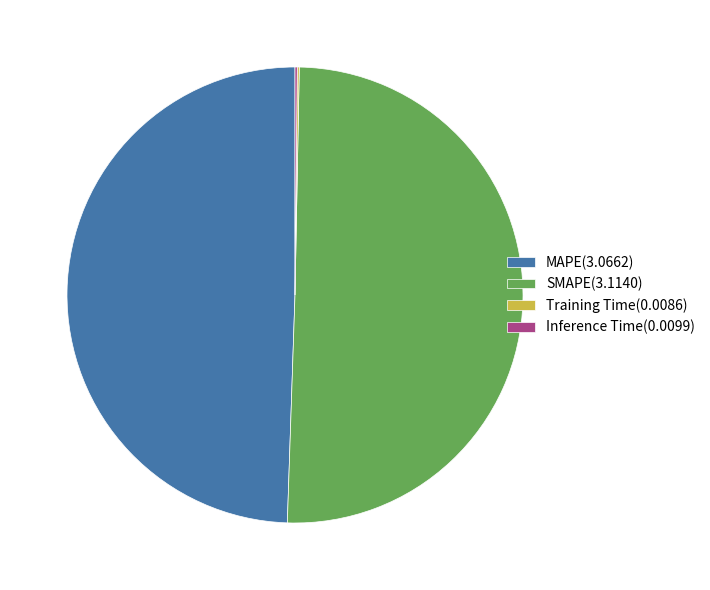

Does MAPE(3.0662) represent more than half of the total?

No